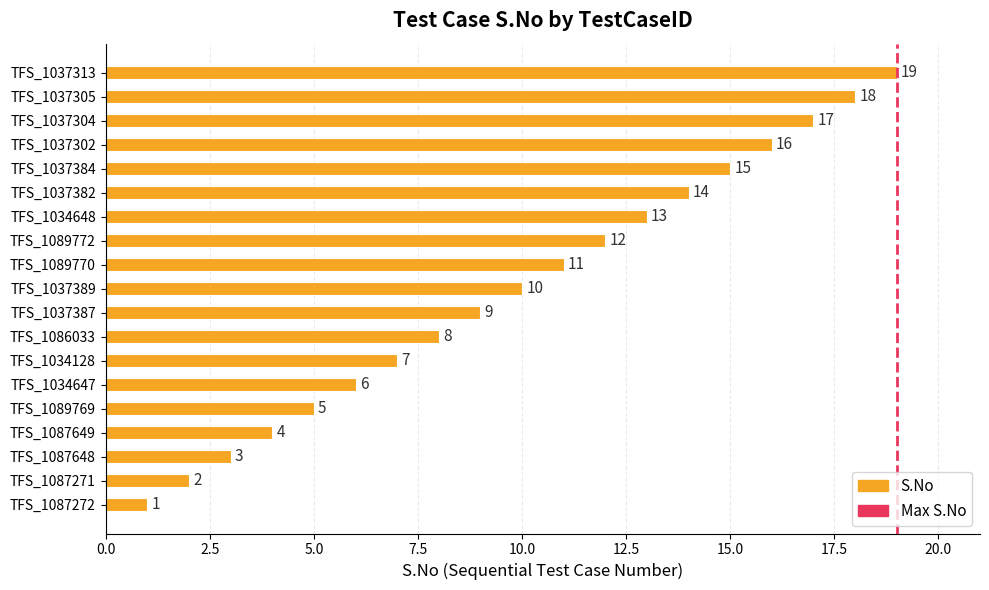

The value at TFS_1034128 is 3. True or false?

False